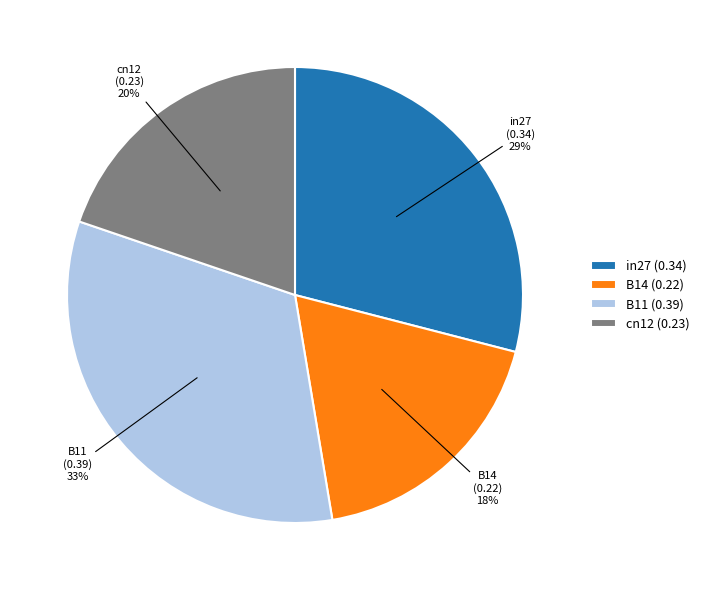

Does in27 represent more than half of the total?

No